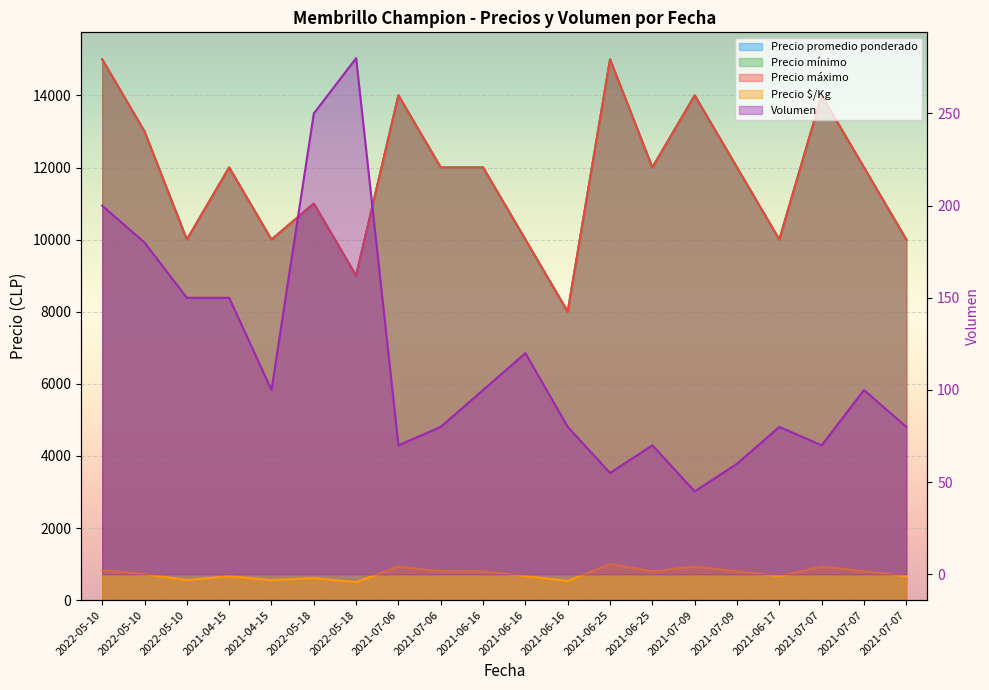

What is the average value of the Precio promedio ponderado series?

11750